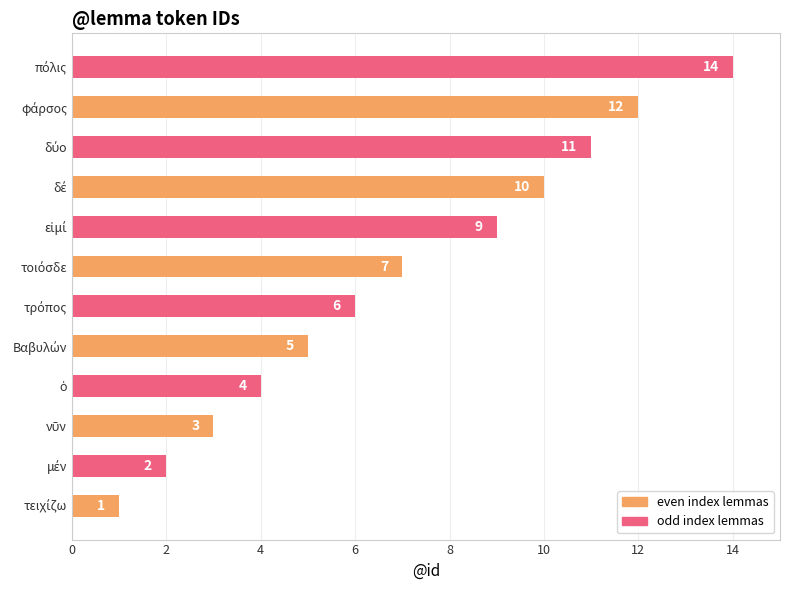

What is the smallest value displayed?

1